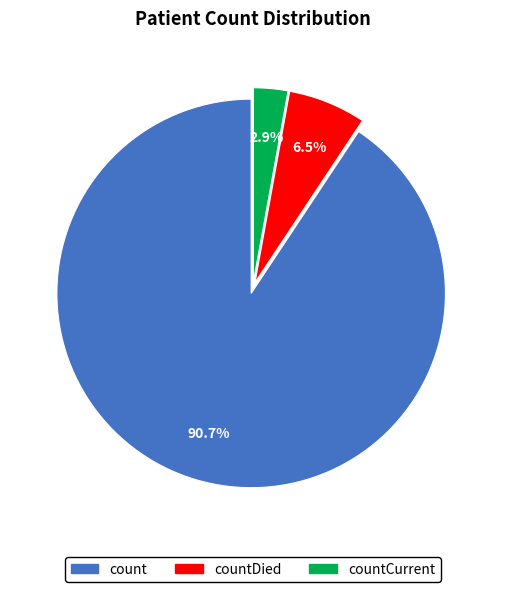

Is there any slice that represents more than half of the pie?

Yes